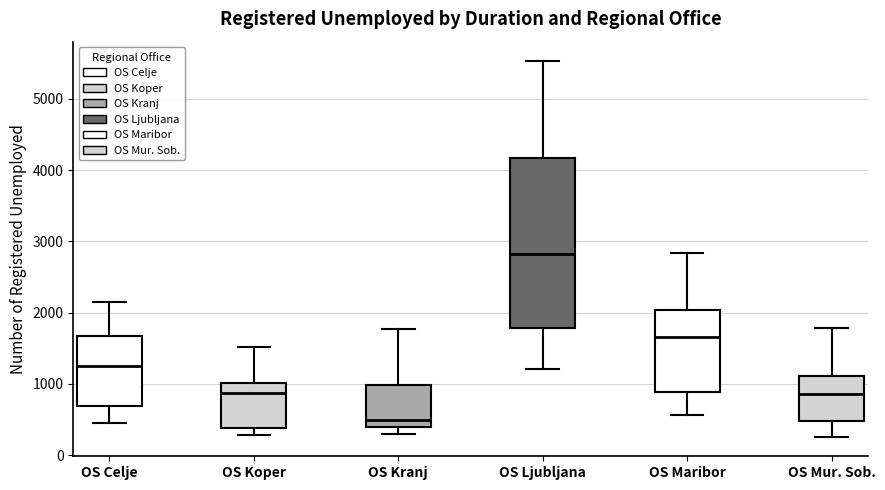

Which box's median line is the highest?

OS Ljubljana